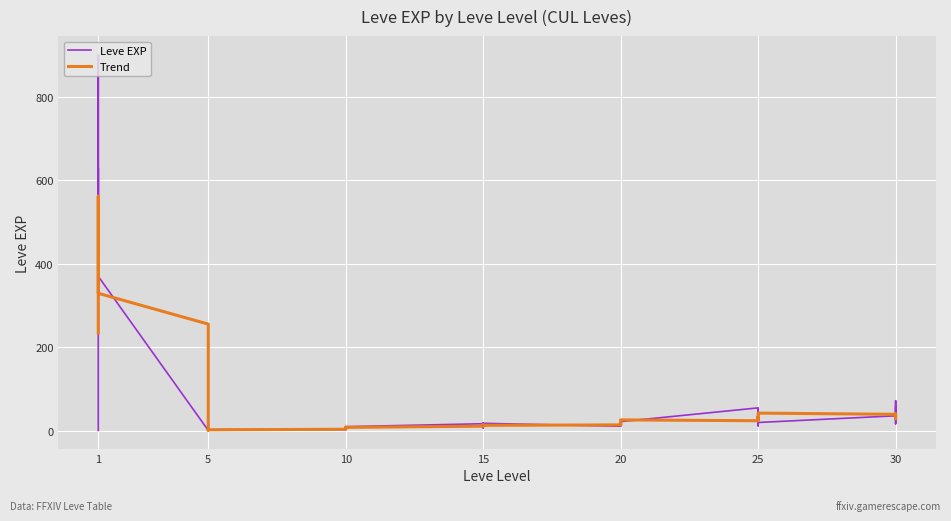

In Leve EXP, how many points are lower than both neighbors (excluding endpoints)?

12